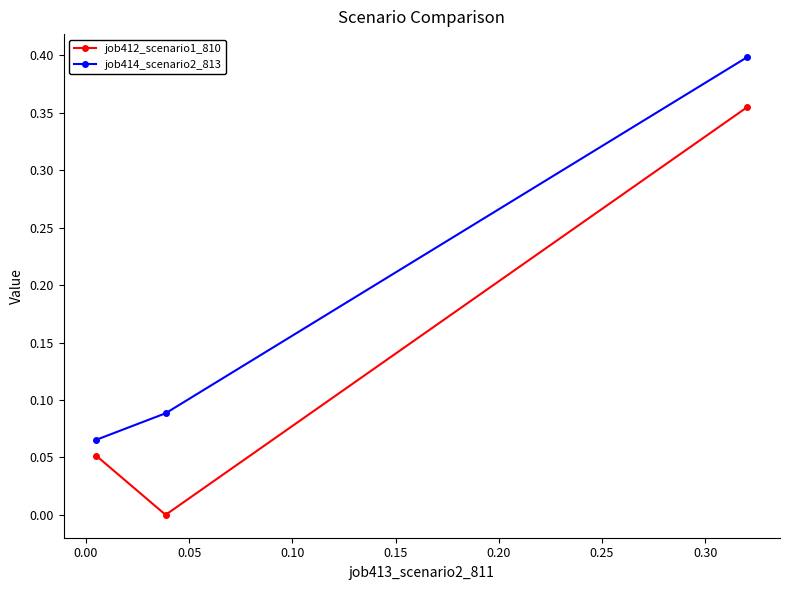

Which series has the largest range (max minus min)?

job412_scenario1_810